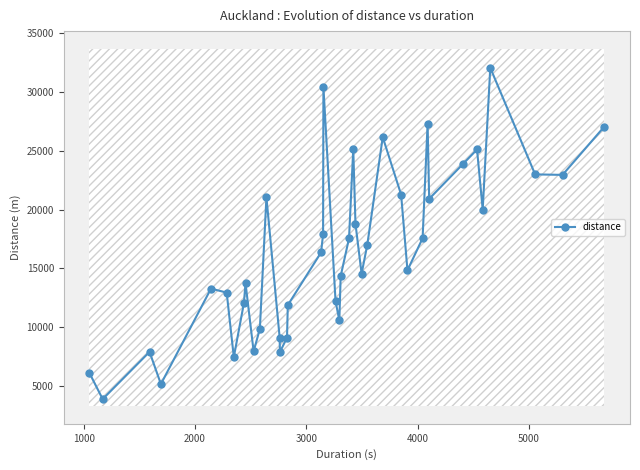

What is the maximum value shown in the chart?

32069